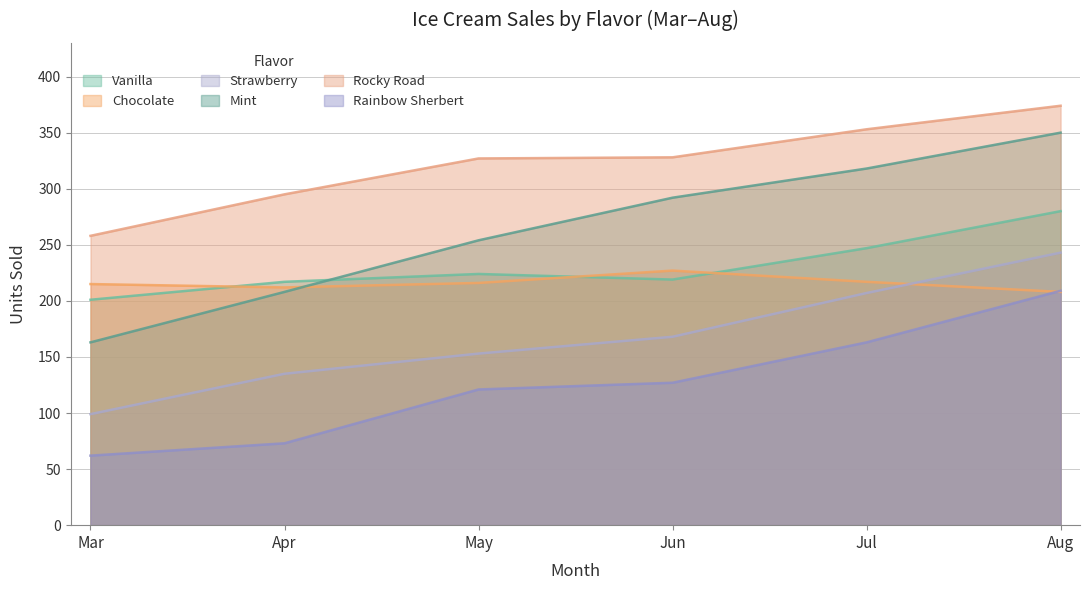

What value does the Vanilla series have at May, to the nearest 10?

220